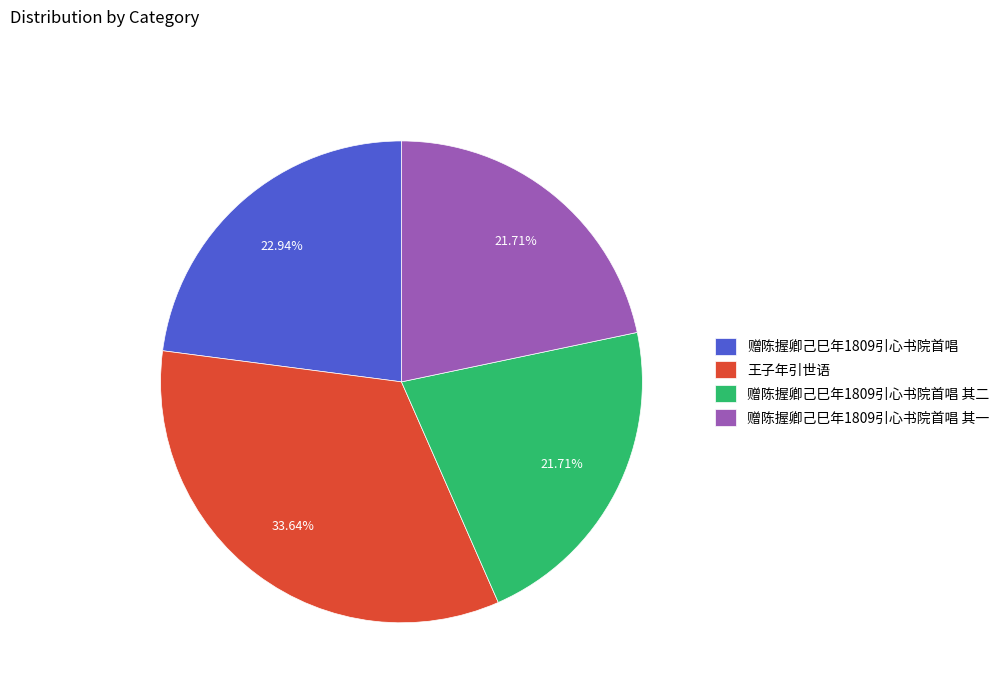

Between 赠陈握卿己巳年1809引心书院首唱 and 赠陈握卿己巳年1809引心书院首唱 其一, which is larger?

赠陈握卿己巳年1809引心书院首唱